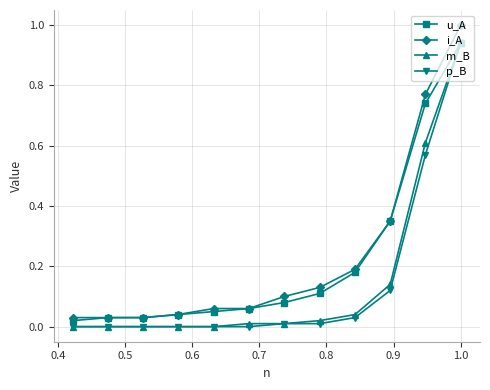

Which series has the widest spread of values?

i_A